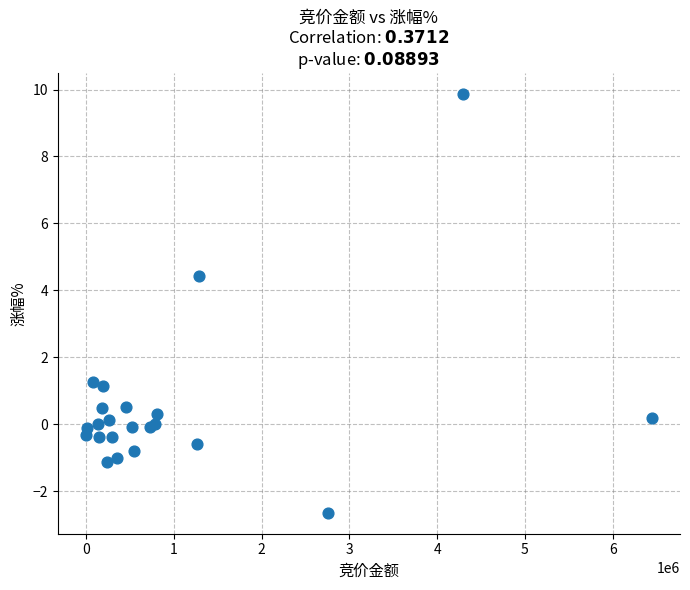

What Y value in the scatter plot is closest to 3?

4.4